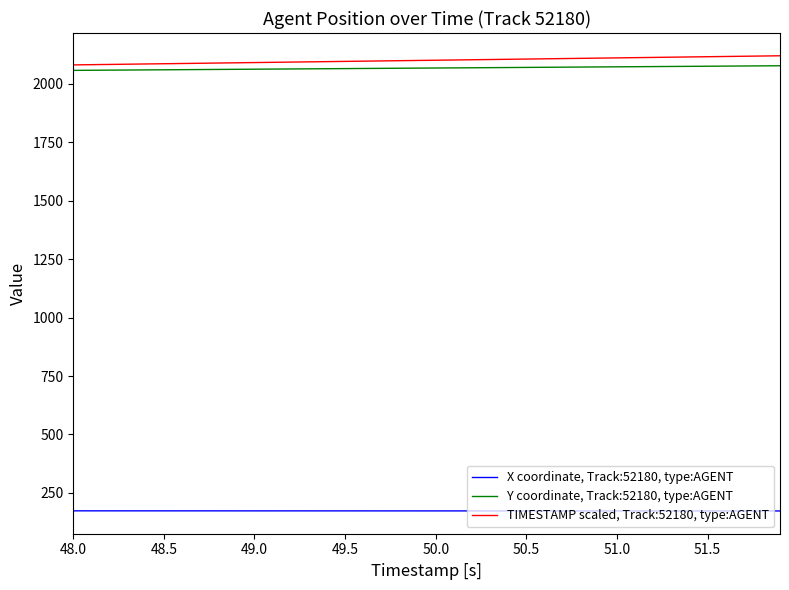

True or false: TIMESTAMP scaled, Track:52180, type:AGENT and Y coordinate, Track:52180, type:AGENT cross at least once.

False